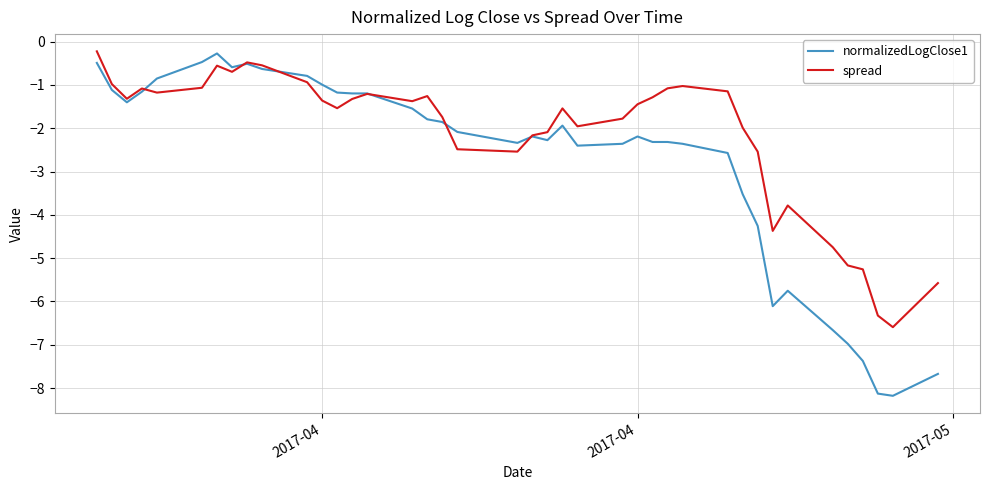

Which series has the largest total across all categories?

spread